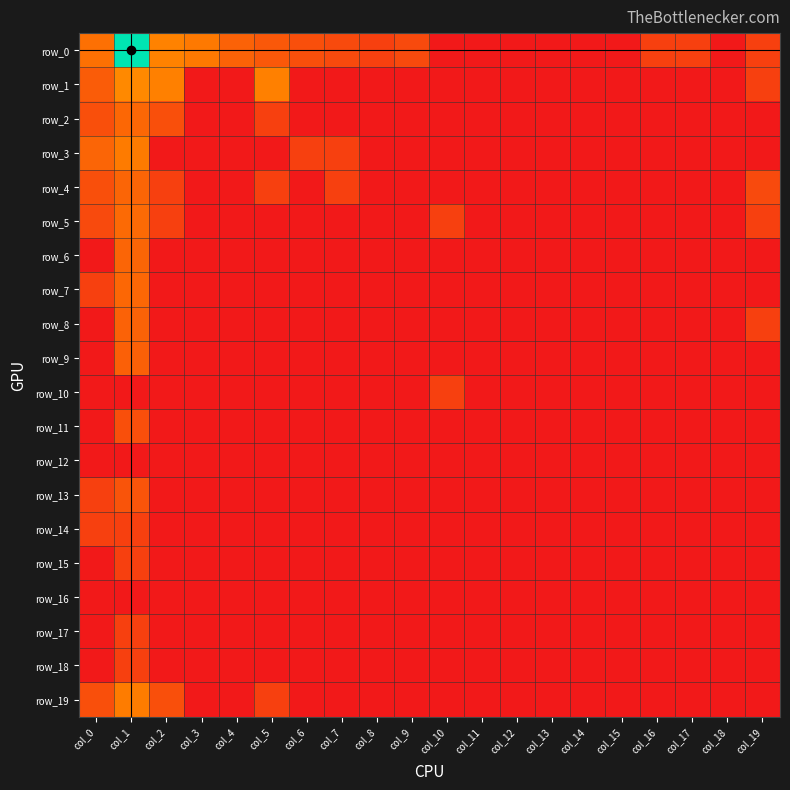

Reading left to right, what are all the values shown in this chart?

row_0: col_0=14	col_1=931	col_2=26	col_3=20	col_4=8	col_5=5	col_6=3	col_7=2	col_8=1	col_9=2	col_10=0	col_11=0	col_12=0	col_13=0	col_14=0	col_15=0	col_16=1	col_17=1	col_18=0	col_19=1
row_1: col_0=6	col_1=31	col_2=25	col_3=0	col_4=0	col_5=25	col_6=0	col_7=0	col_8=0	col_9=0	col_10=0	col_11=0	col_12=0	col_13=0	col_14=0	col_15=0	col_16=0	col_17=0	col_18=0	col_19=1
row_2: col_0=3	col_1=10	col_2=3	col_3=0	col_4=0	col_5=1	col_6=0	col_7=0	col_8=0	col_9=0	col_10=0	col_11=0	col_12=0	col_13=0	col_14=0	col_15=0	col_16=0	col_17=0	col_18=0	col_19=0
row_3: col_0=9	col_1=21	col_2=0	col_3=0	col_4=0	col_5=0	col_6=1	col_7=1	col_8=0	col_9=0	col_10=0	col_11=0	col_12=0	col_13=0	col_14=0	col_15=0	col_16=0	col_17=0	col_18=0	col_19=0
row_4: col_0=3	col_1=9	col_2=1	col_3=0	col_4=0	col_5=1	col_6=0	col_7=1	col_8=0	col_9=0	col_10=0	col_11=0	col_12=0	col_13=0	col_14=0	col_15=0	col_16=0	col_17=0	col_18=0	col_19=2
row_5: col_0=2	col_1=11	col_2=1	col_3=0	col_4=0	col_5=0	col_6=0	col_7=0	col_8=0	col_9=0	col_10=1	col_11=0	col_12=0	col_13=0	col_14=0	col_15=0	col_16=0	col_17=0	col_18=0	col_19=1
row_6: col_0=0	col_1=9	col_2=0	col_3=0	col_4=0	col_5=0	col_6=0	col_7=0	col_8=0	col_9=0	col_10=0	col_11=0	col_12=0	col_13=0	col_14=0	col_15=0	col_16=0	col_17=0	col_18=0	col_19=0
row_7: col_0=1	col_1=10	col_2=0	col_3=0	col_4=0	col_5=0	col_6=0	col_7=0	col_8=0	col_9=0	col_10=0	col_11=0	col_12=0	col_13=0	col_14=0	col_15=0	col_16=0	col_17=0	col_18=0	col_19=0
row_8: col_0=0	col_1=8	col_2=0	col_3=0	col_4=0	col_5=0	col_6=0	col_7=0	col_8=0	col_9=0	col_10=0	col_11=0	col_12=0	col_13=0	col_14=0	col_15=0	col_16=0	col_17=0	col_18=0	col_19=1
row_9: col_0=0	col_1=7	col_2=0	col_3=0	col_4=0	col_5=0	col_6=0	col_7=0	col_8=0	col_9=0	col_10=0	col_11=0	col_12=0	col_13=0	col_14=0	col_15=0	col_16=0	col_17=0	col_18=0	col_19=0
row_10: col_0=0	col_1=0	col_2=0	col_3=0	col_4=0	col_5=0	col_6=0	col_7=0	col_8=0	col_9=0	col_10=1	col_11=0	col_12=0	col_13=0	col_14=0	col_15=0	col_16=0	col_17=0	col_18=0	col_19=0
row_11: col_0=0	col_1=3	col_2=0	col_3=0	col_4=0	col_5=0	col_6=0	col_7=0	col_8=0	col_9=0	col_10=0	col_11=0	col_12=0	col_13=0	col_14=0	col_15=0	col_16=0	col_17=0	col_18=0	col_19=0
row_12: col_0=0	col_1=0	col_2=0	col_3=0	col_4=0	col_5=0	col_6=0	col_7=0	col_8=0	col_9=0	col_10=0	col_11=0	col_12=0	col_13=0	col_14=0	col_15=0	col_16=0	col_17=0	col_18=0	col_19=0
row_13: col_0=1	col_1=4	col_2=0	col_3=0	col_4=0	col_5=0	col_6=0	col_7=0	col_8=0	col_9=0	col_10=0	col_11=0	col_12=0	col_13=0	col_14=0	col_15=0	col_16=0	col_17=0	col_18=0	col_19=0
row_14: col_0=1	col_1=1	col_2=0	col_3=0	col_4=0	col_5=0	col_6=0	col_7=0	col_8=0	col_9=0	col_10=0	col_11=0	col_12=0	col_13=0	col_14=0	col_15=0	col_16=0	col_17=0	col_18=0	col_19=0
row_15: col_0=0	col_1=1	col_2=0	col_3=0	col_4=0	col_5=0	col_6=0	col_7=0	col_8=0	col_9=0	col_10=0	col_11=0	col_12=0	col_13=0	col_14=0	col_15=0	col_16=0	col_17=0	col_18=0	col_19=0
row_16: col_0=0	col_1=0	col_2=0	col_3=0	col_4=0	col_5=0	col_6=0	col_7=0	col_8=0	col_9=0	col_10=0	col_11=0	col_12=0	col_13=0	col_14=0	col_15=0	col_16=0	col_17=0	col_18=0	col_19=0
row_17: col_0=0	col_1=1	col_2=0	col_3=0	col_4=0	col_5=0	col_6=0	col_7=0	col_8=0	col_9=0	col_10=0	col_11=0	col_12=0	col_13=0	col_14=0	col_15=0	col_16=0	col_17=0	col_18=0	col_19=0
row_18: col_0=0	col_1=1	col_2=0	col_3=0	col_4=0	col_5=0	col_6=0	col_7=0	col_8=0	col_9=0	col_10=0	col_11=0	col_12=0	col_13=0	col_14=0	col_15=0	col_16=0	col_17=0	col_18=0	col_19=0
row_19: col_0=3	col_1=22	col_2=3	col_3=0	col_4=0	col_5=1	col_6=0	col_7=0	col_8=0	col_9=0	col_10=0	col_11=0	col_12=0	col_13=0	col_14=0	col_15=0	col_16=0	col_17=0	col_18=0	col_19=0